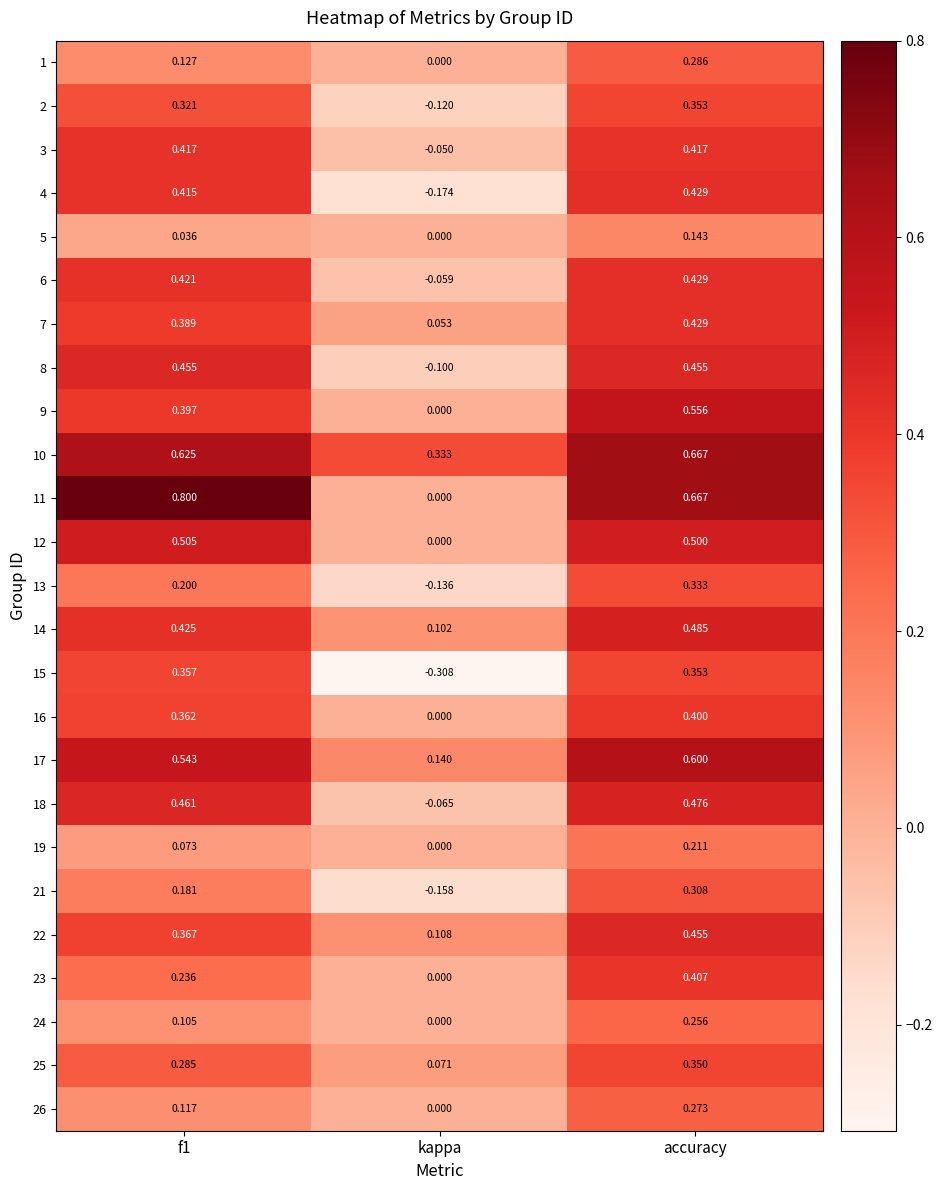

At which label does 24 reach its peak?

accuracy